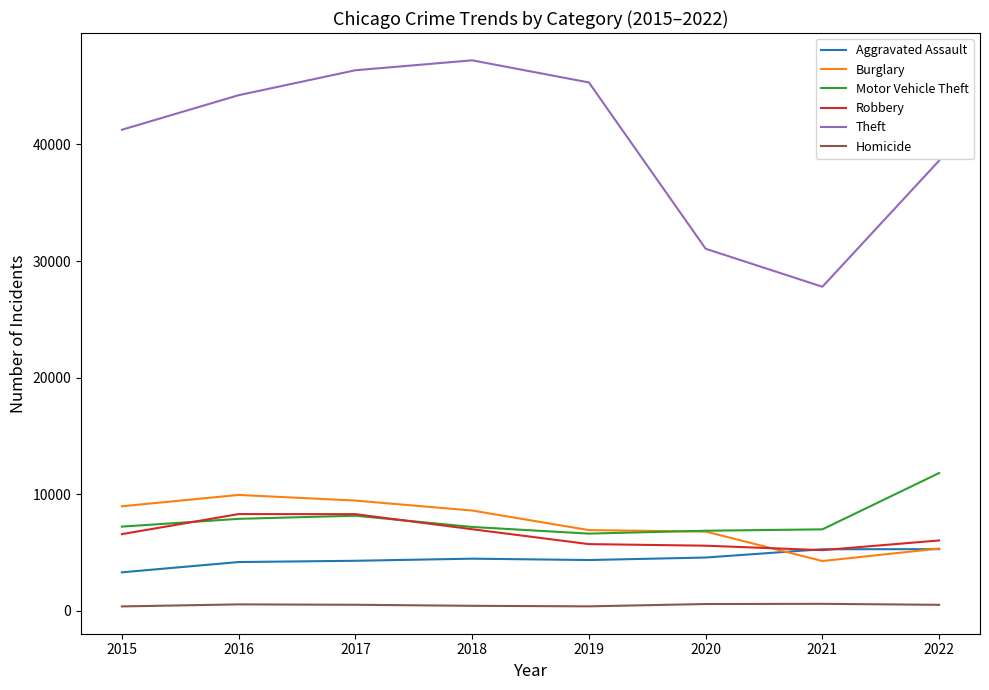

True or false: Homicide and Burglary cross at least once.

False